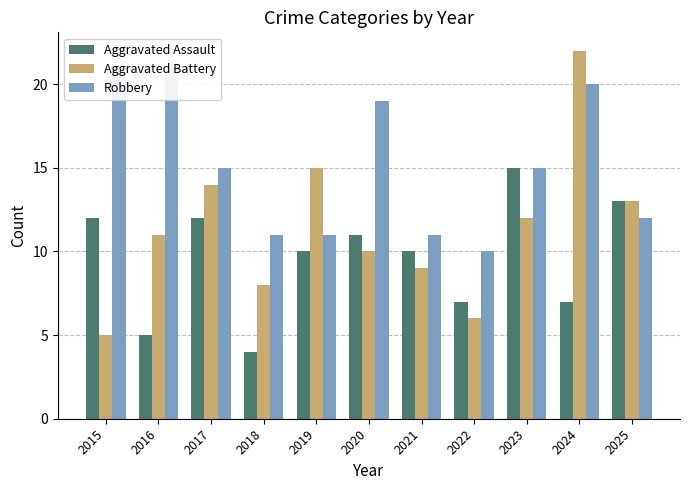

What is the difference between the Robbery values at 2021 and 2025?

1